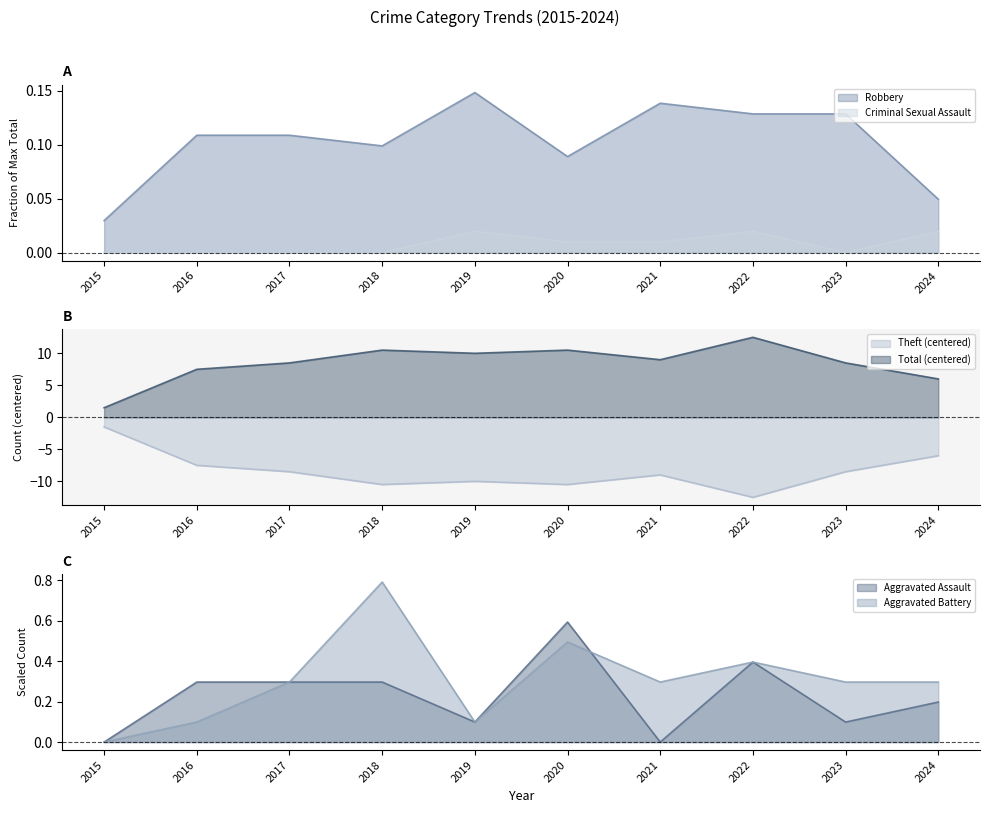

True or false: Aggravated Battery and Robbery intersect in this chart.

True